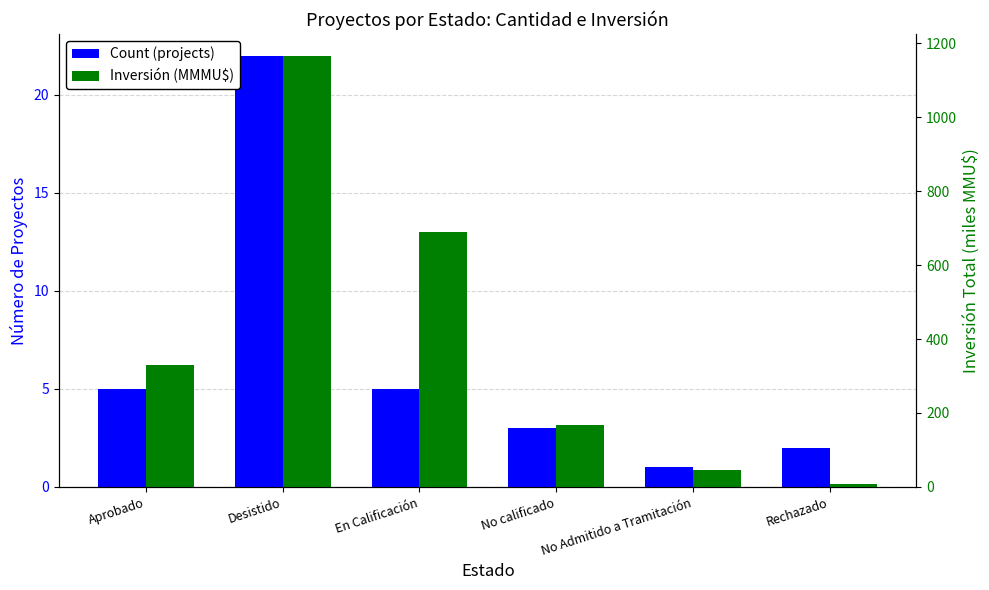

Between Aprobado and En Calificación, which series saw the biggest shift?

Inversión (MMMU$)